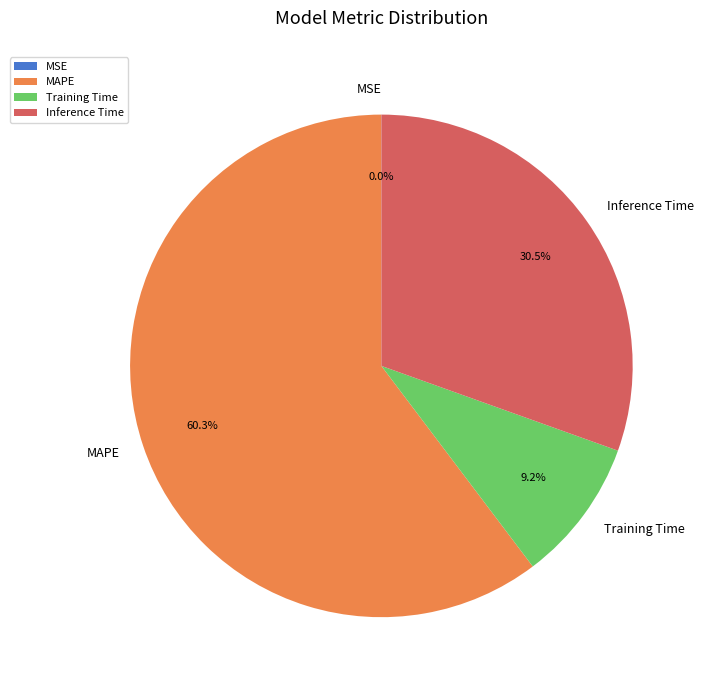

True or false: MAPE accounts for 46% of the total.

False